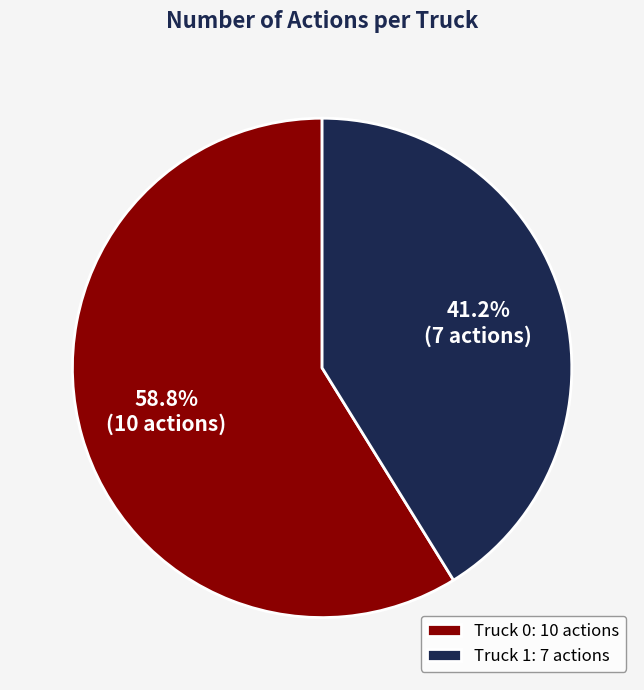

How many slices are in this pie chart?

2